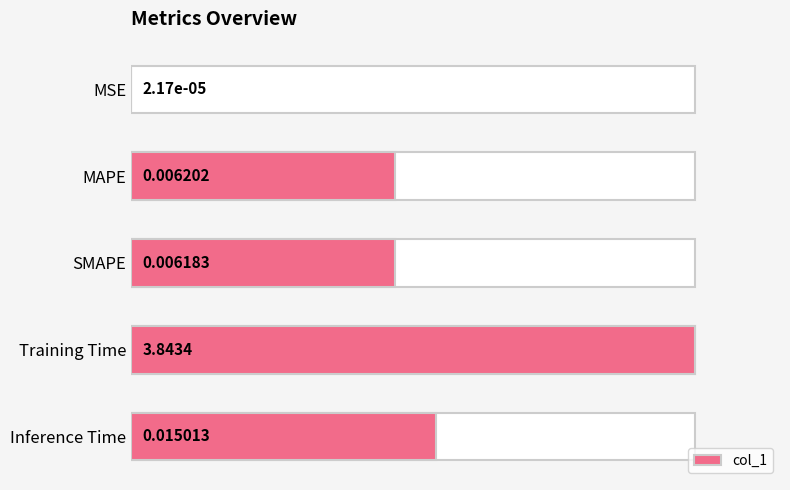

List the labels in order of value, largest first.

Training Time, Inference Time, MAPE, SMAPE, MSE